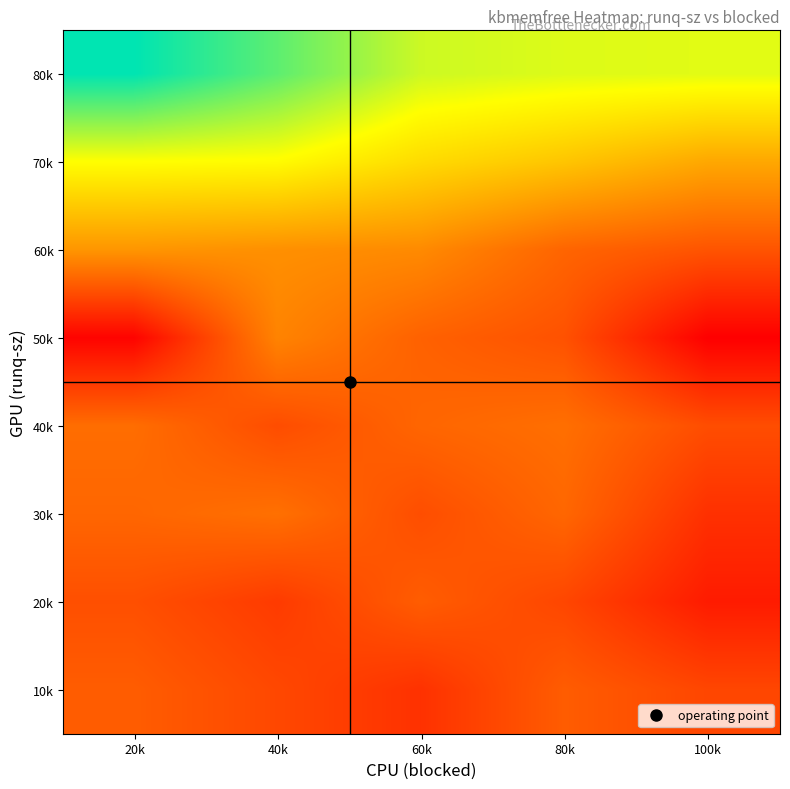

How many categories are shown in the chart?

5